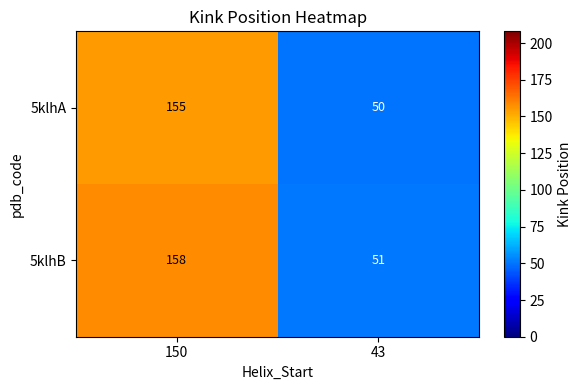

List the series in order of their peak value, highest first.

5klhB, 5klhA